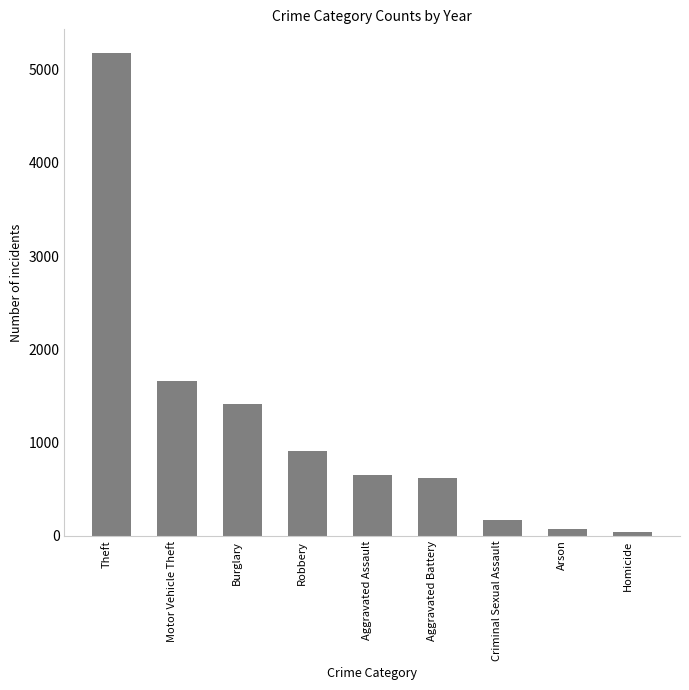

What is the sum of all values?

10711